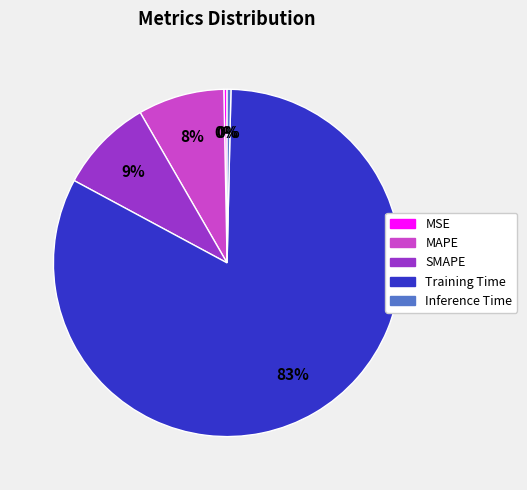

To the nearest percent, what is the combined percentage of SMAPE and Inference Time?

9%